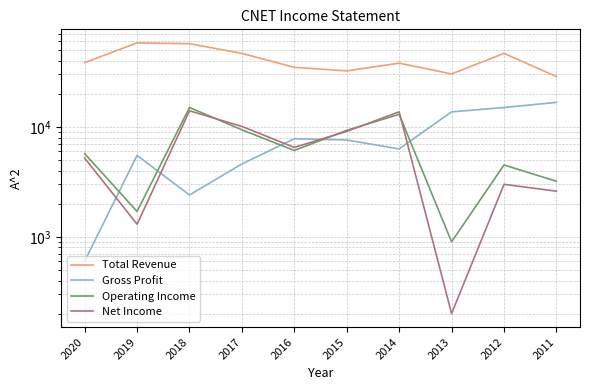

What is the maximum value shown in the chart?

58100